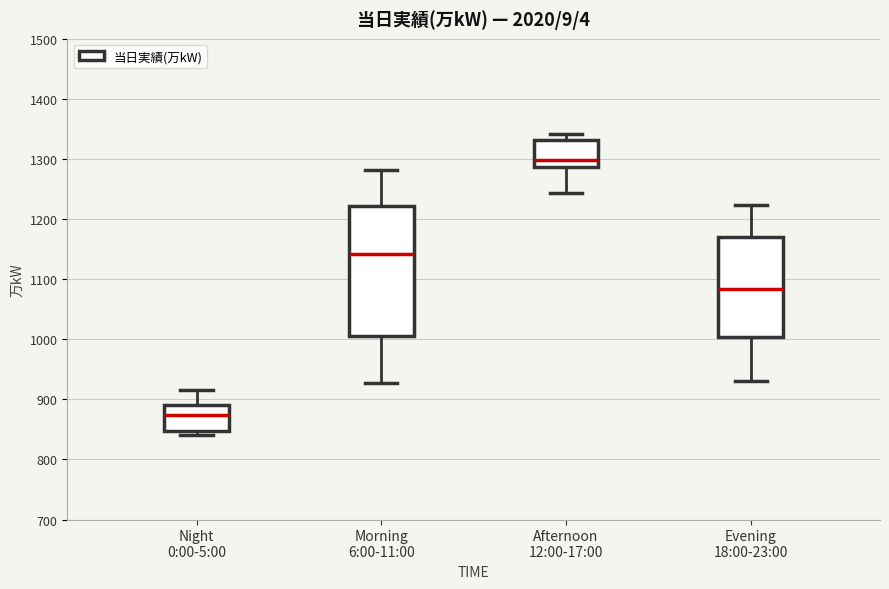

Which box's median line is the highest?

Afternoon 12:00-17:00